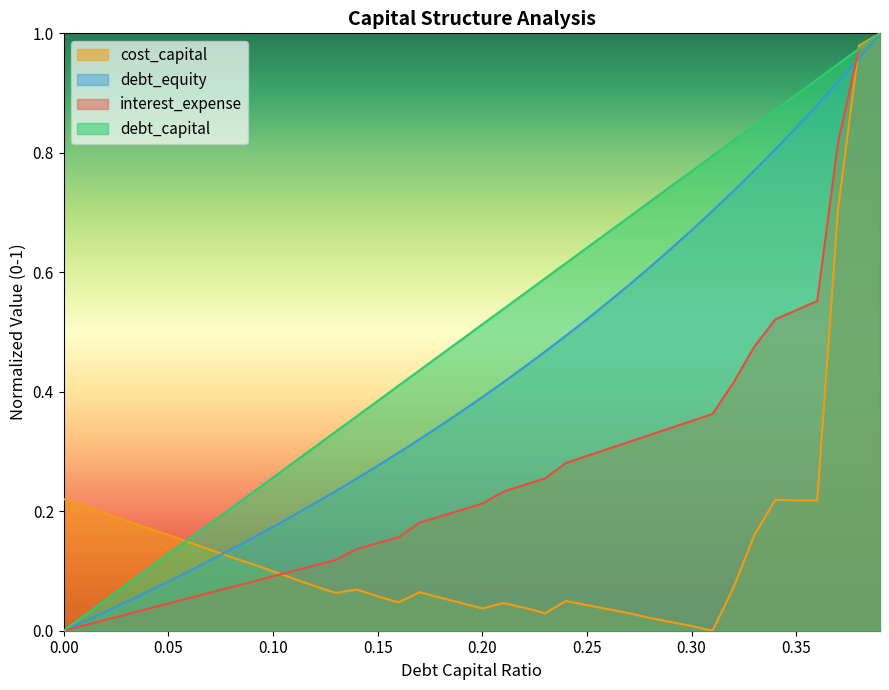

What are all the series names shown in the legend?

cost_capital, debt_equity, interest_expense, debt_capital